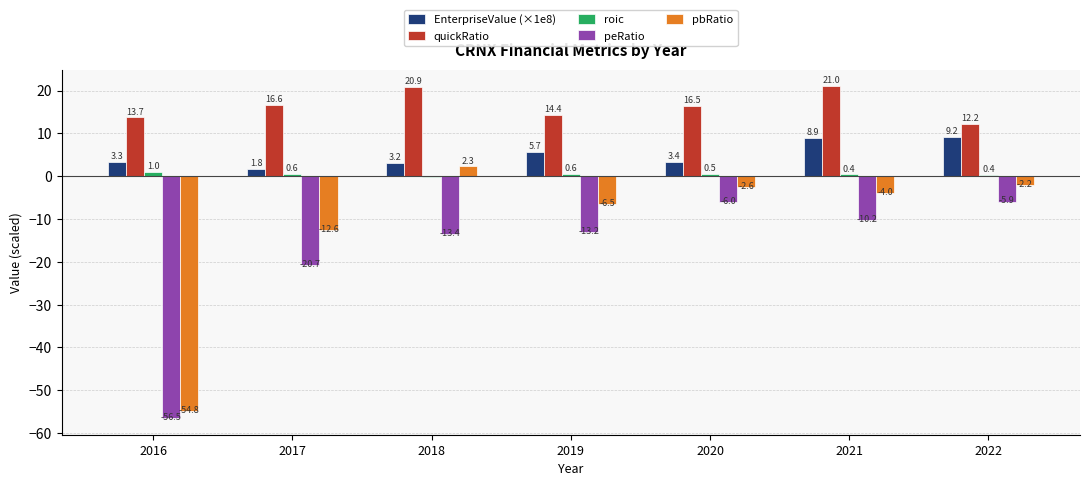

Is it true that EnterpriseValue (×1e8) equals 8.9 at 2021?

True